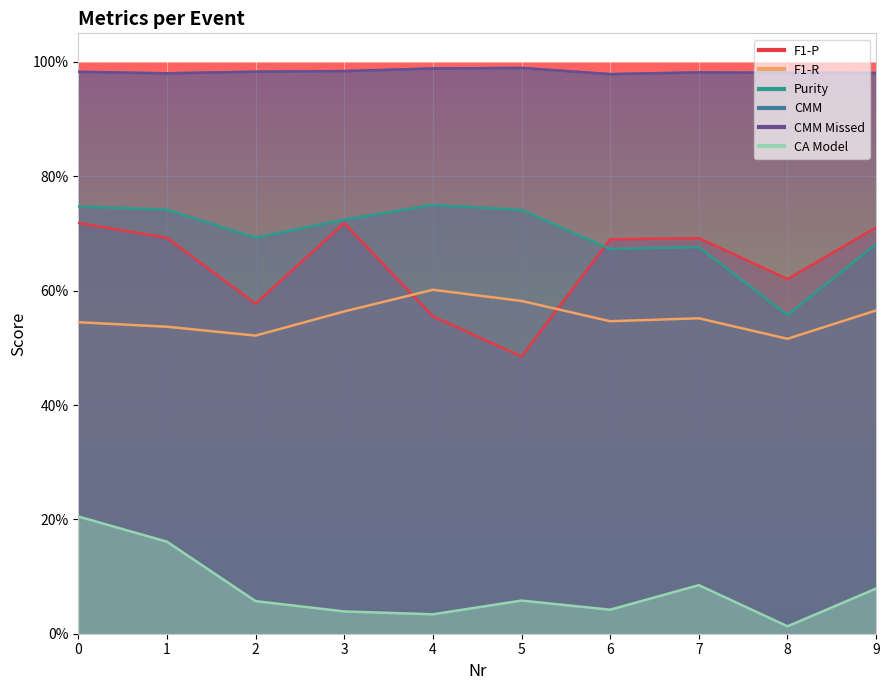

True or false: CMM Missed has a value of 1.7 at 2.

False